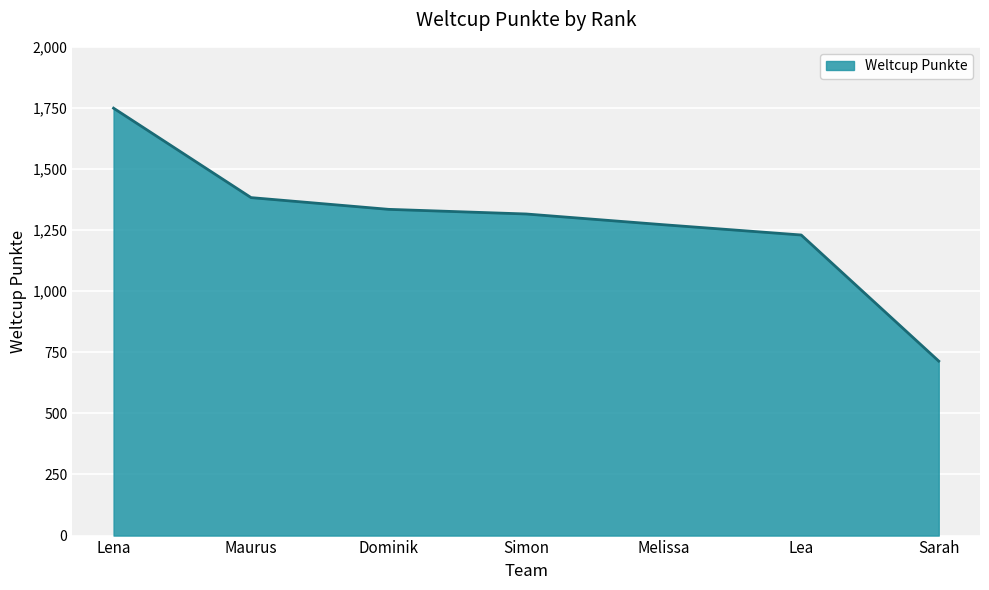

What is the difference between the maximum and second lowest values?

519